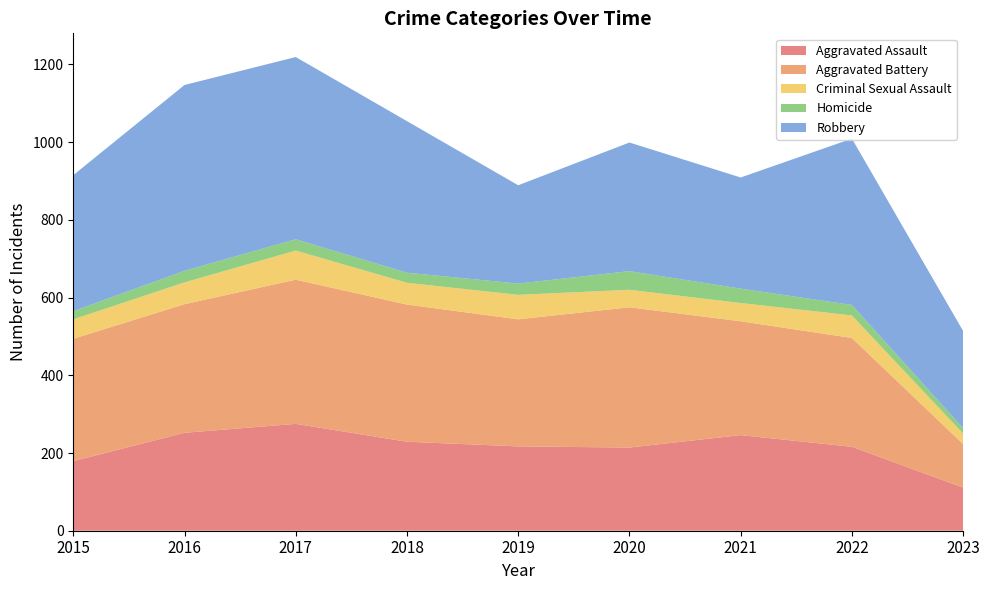

Reading left to right, list all the values displayed in this chart.

Aggravated Assault: 179	252	275	229	217	214	246	216	111
Aggravated Battery: 315	331	371	353	327	361	293	280	112
Criminal Sexual Assault: 50	56	75	56	63	45	47	58	27
Homicide: 21	30	29	26	29	48	37	27	14
Robbery: 350	478	469	390	253	331	286	428	250